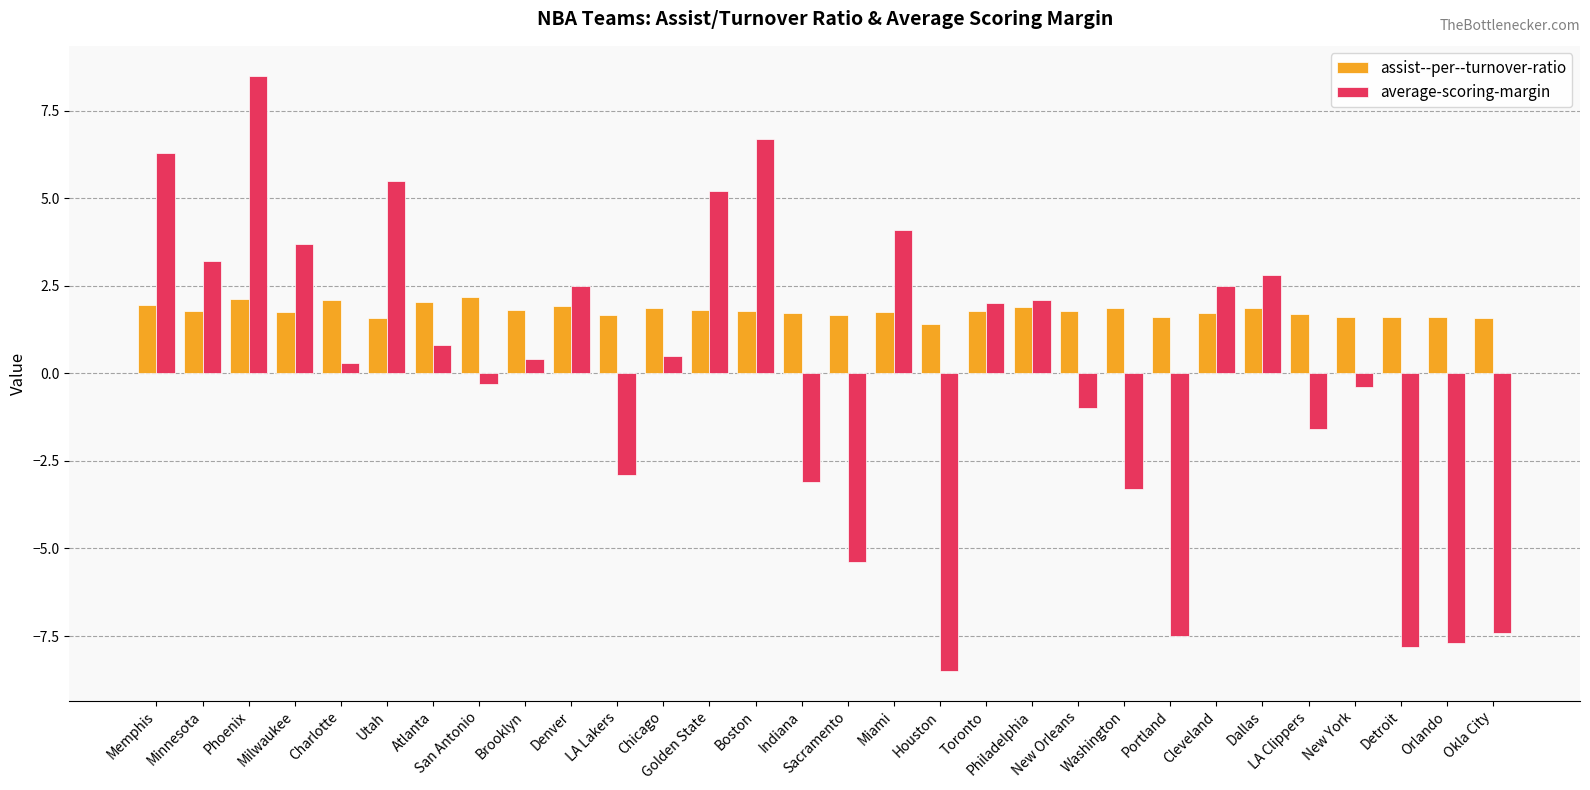

List the series in order of their overall mean, highest first.

assist--per--turnover-ratio, average-scoring-margin